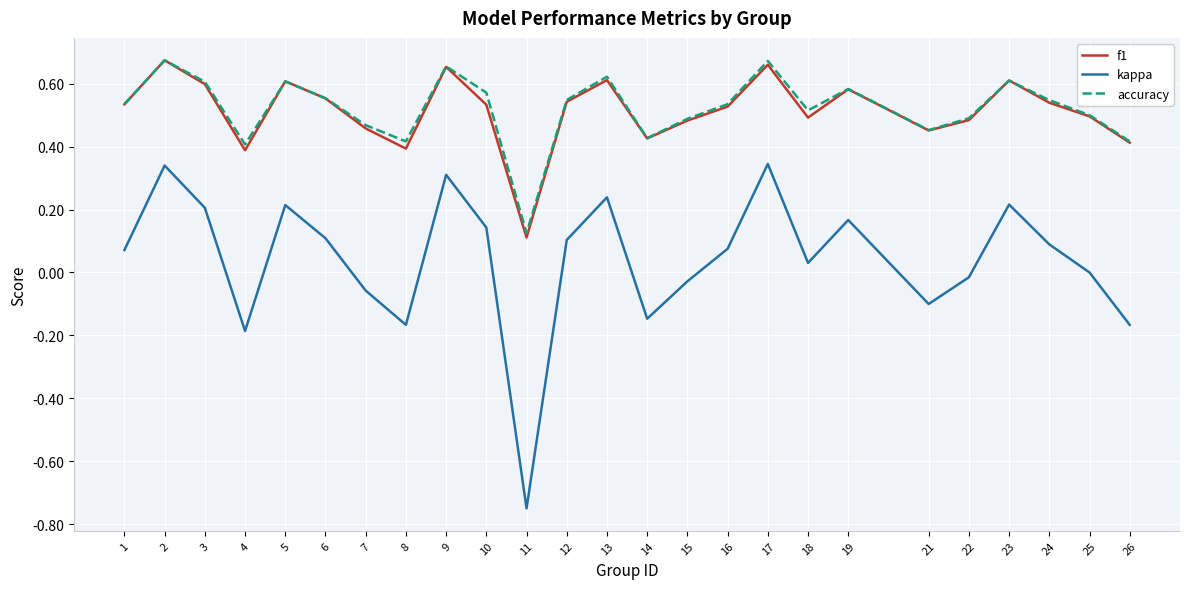

Which category has the lowest value in the kappa series?

11